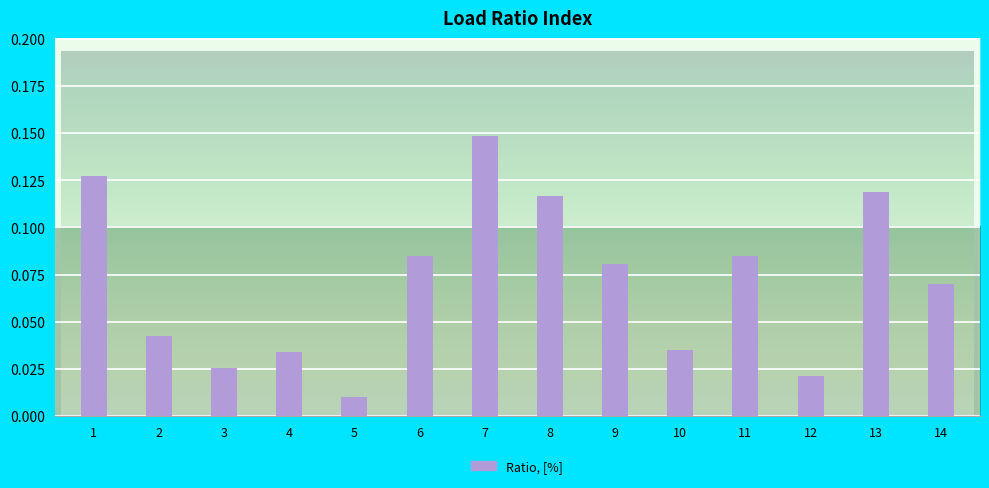

Does the chart contain stacked bars?

No